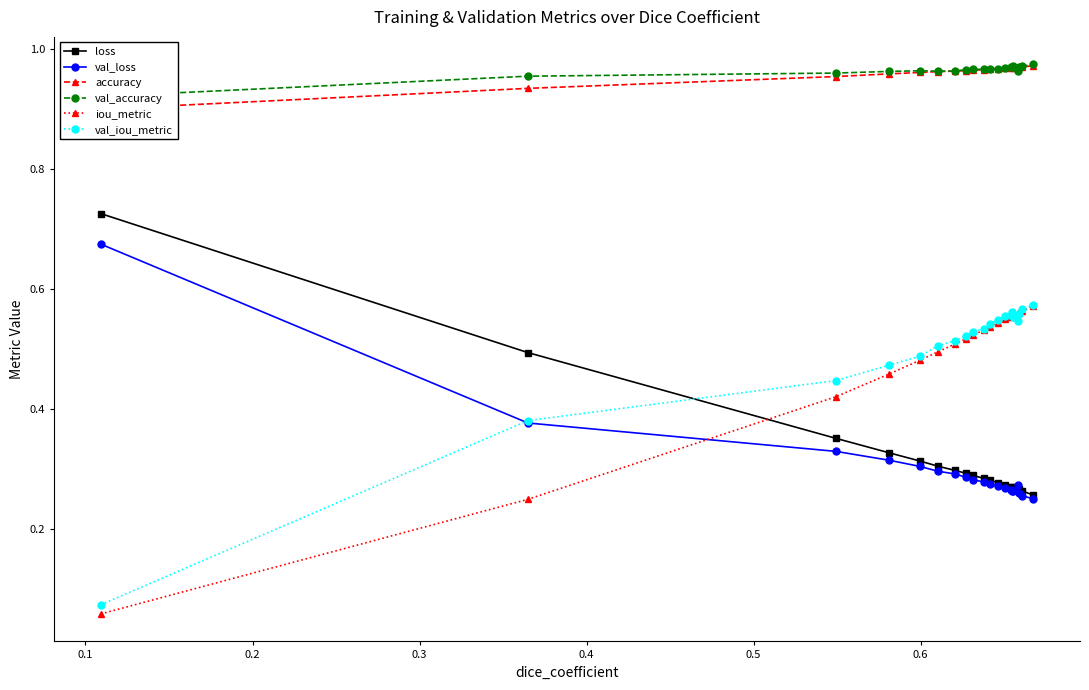

Rank the series by their maximum value, from lowest to highest.

iou_metric, val_iou_metric, val_loss, loss, accuracy, val_accuracy